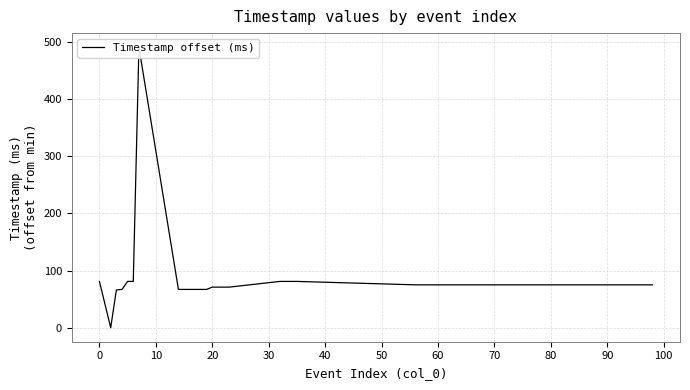

The chart shows a value of 129 at 34. True or false?

False